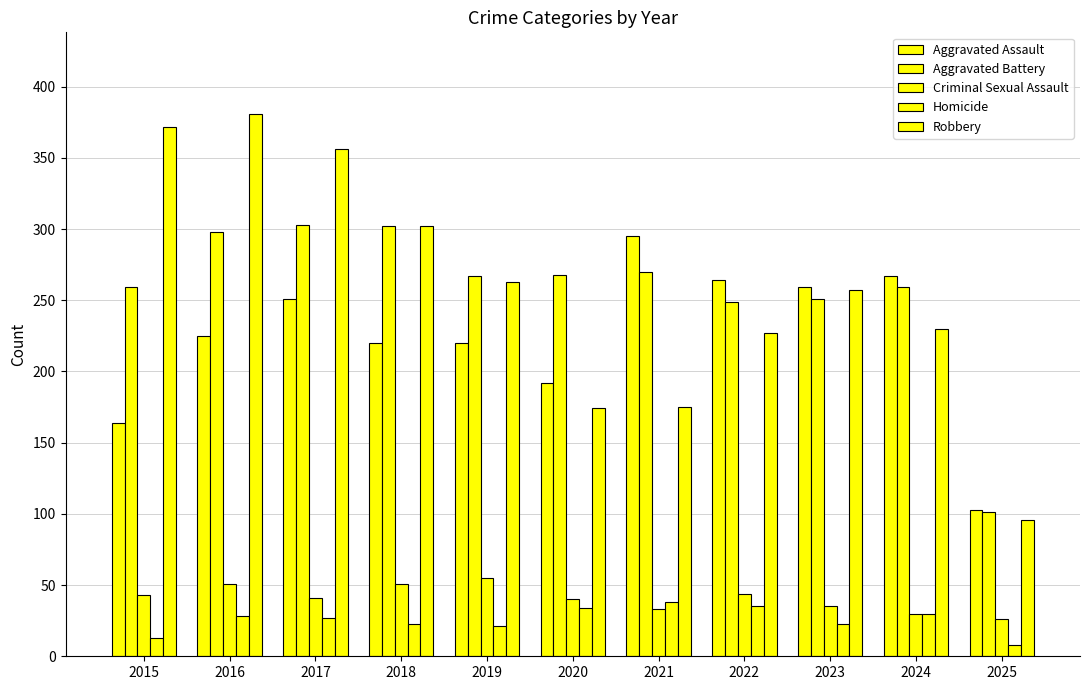

What is the difference between the second highest and second lowest values in the Homicide series?

22